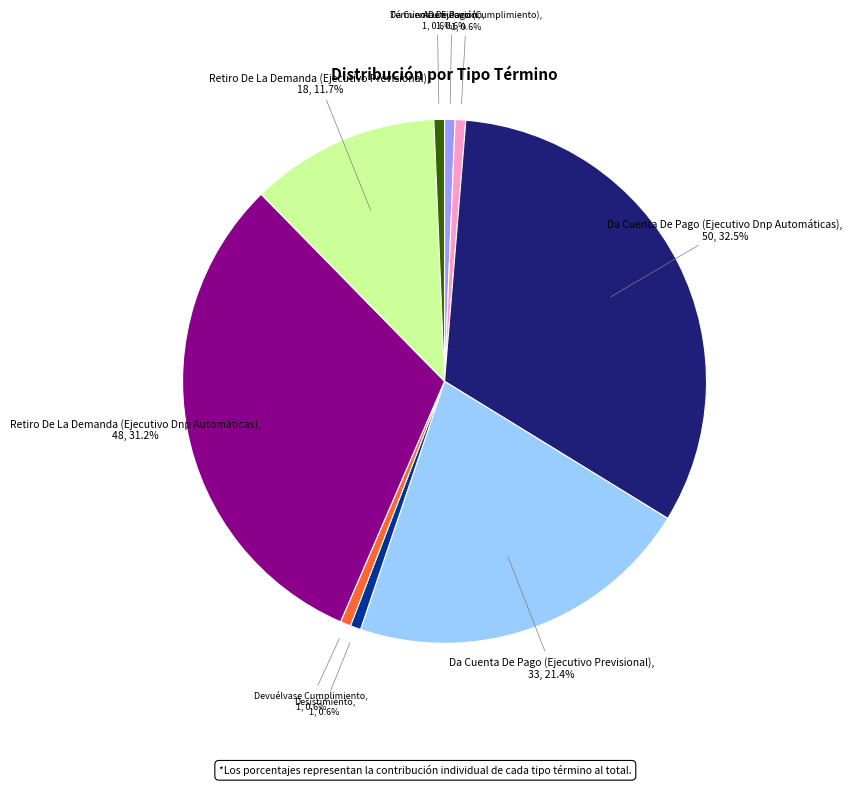

What portion of the pie excludes Acumulación?

99.4%